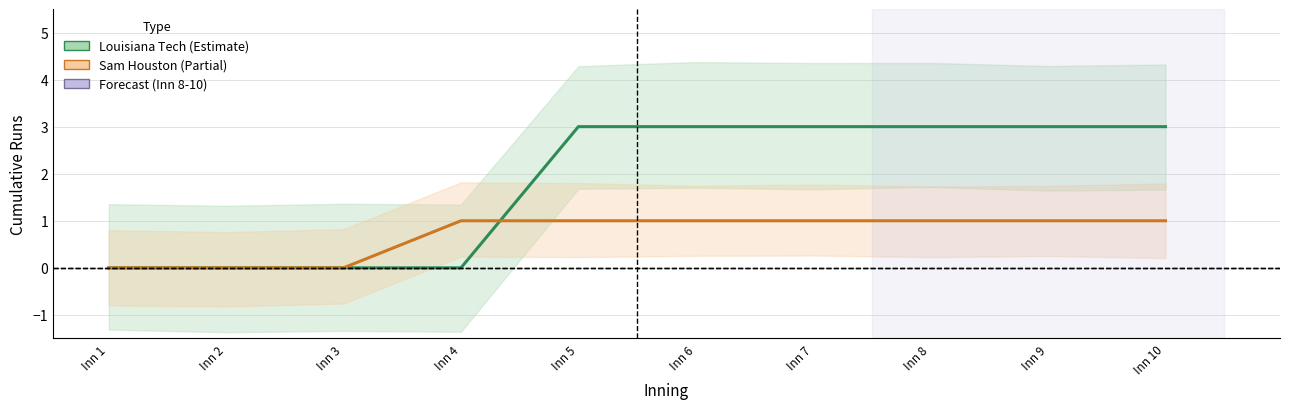

How many series are shown in this chart?

2